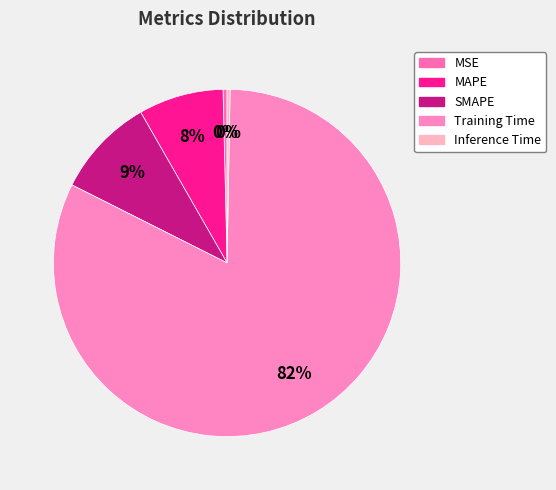

How many segments does this pie chart have?

5